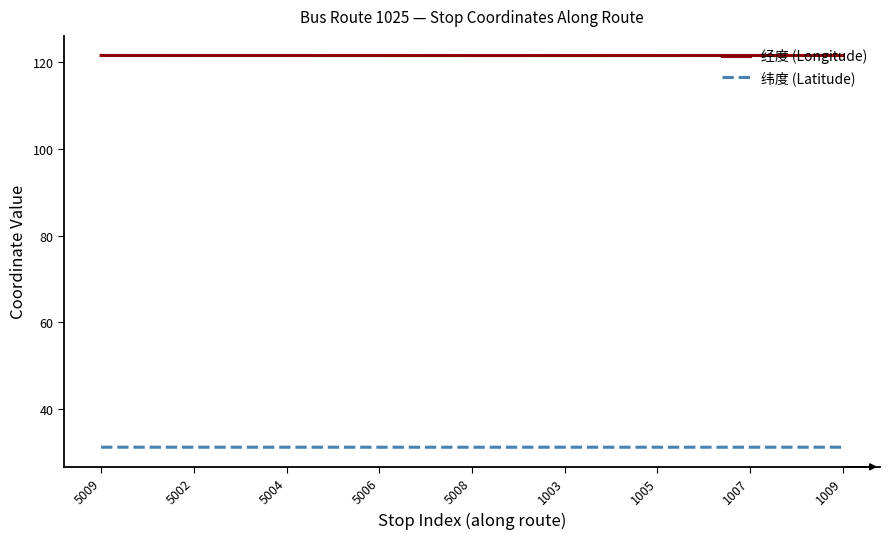

In 纬度 (Latitude), how many points are lower than both neighbors (excluding endpoints)?

3